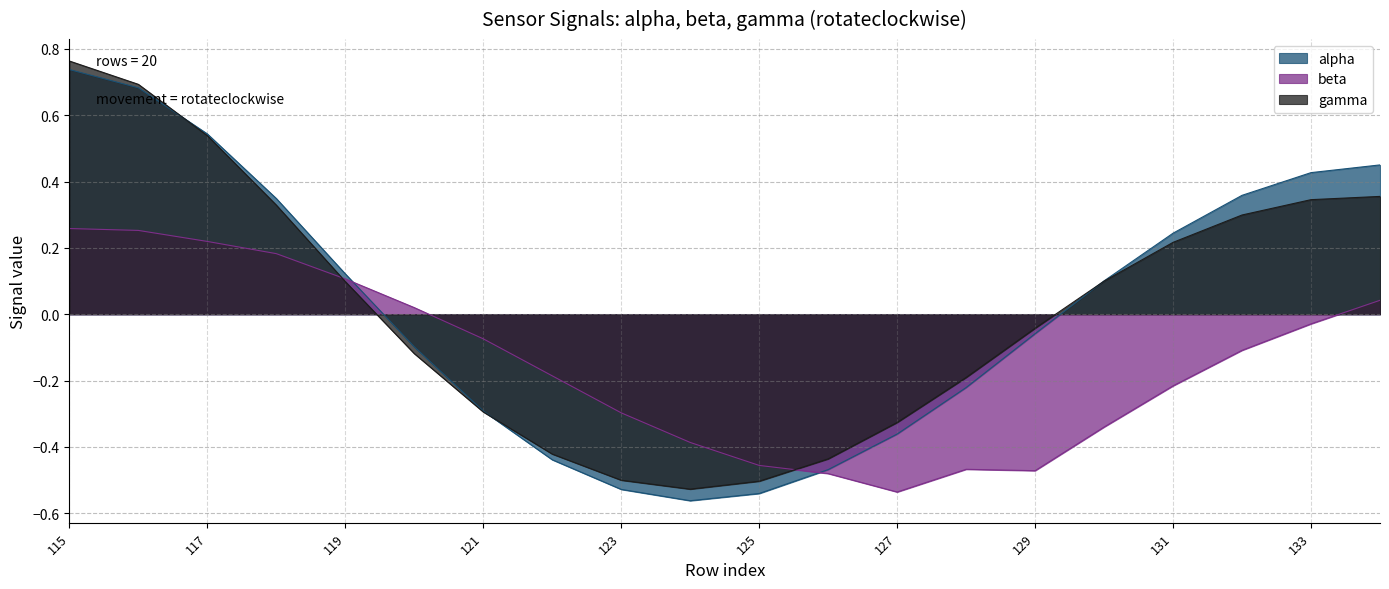

What is the value of the alpha point at the 14th from the left?

-0.2